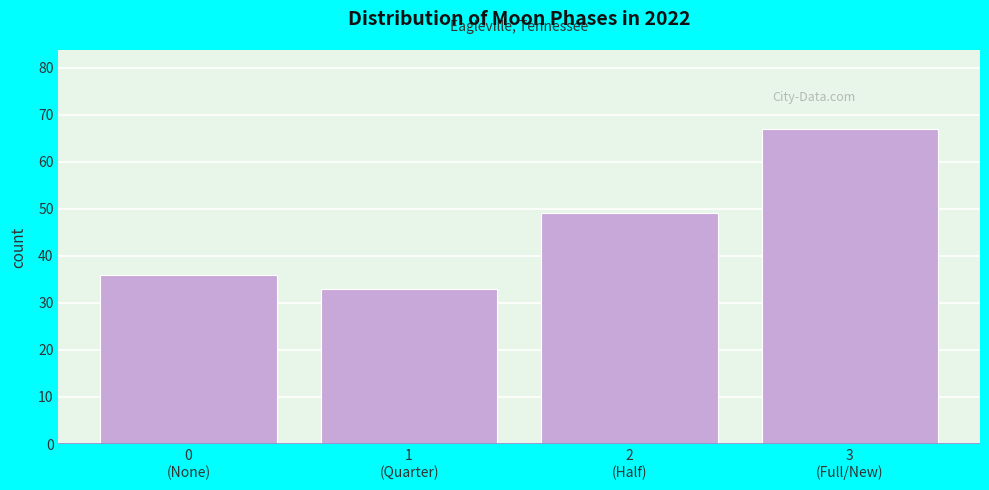

Reading right to left, extract all data points from this chart.

67	49	33	36